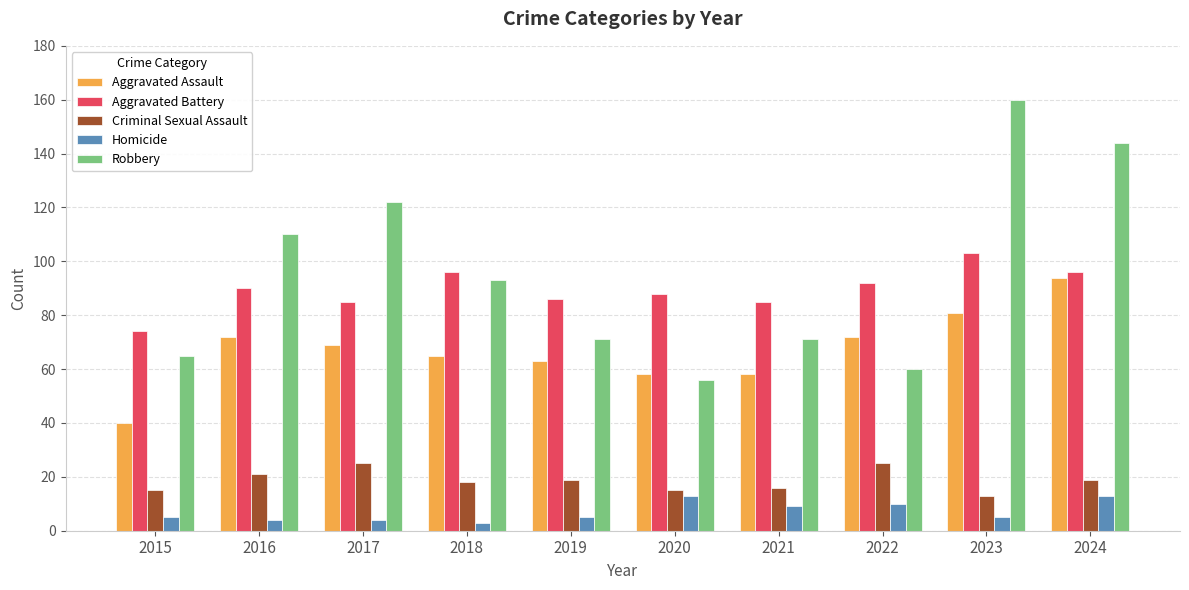

Reading right to left, what are all the values shown in this chart?

Aggravated Assault: 94	81	72	58	58	63	65	69	72	40
Aggravated Battery: 96	103	92	85	88	86	96	85	90	74
Criminal Sexual Assault: 19	13	25	16	15	19	18	25	21	15
Homicide: 13	5	10	9	13	5	3	4	4	5
Robbery: 144	160	60	71	56	71	93	122	110	65